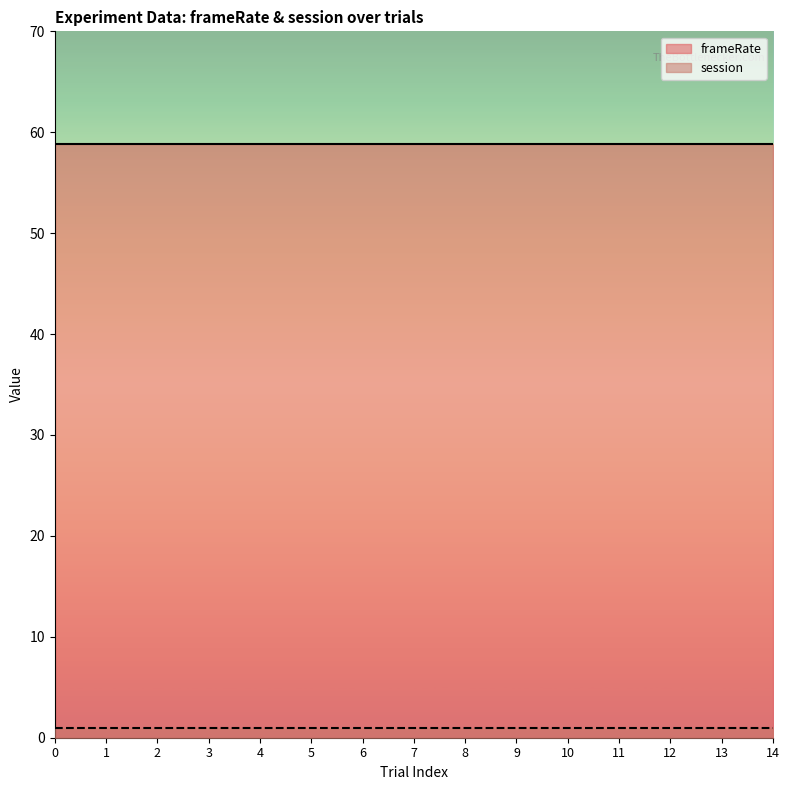

Rank the series by their maximum value, from lowest to highest.

session, frameRate